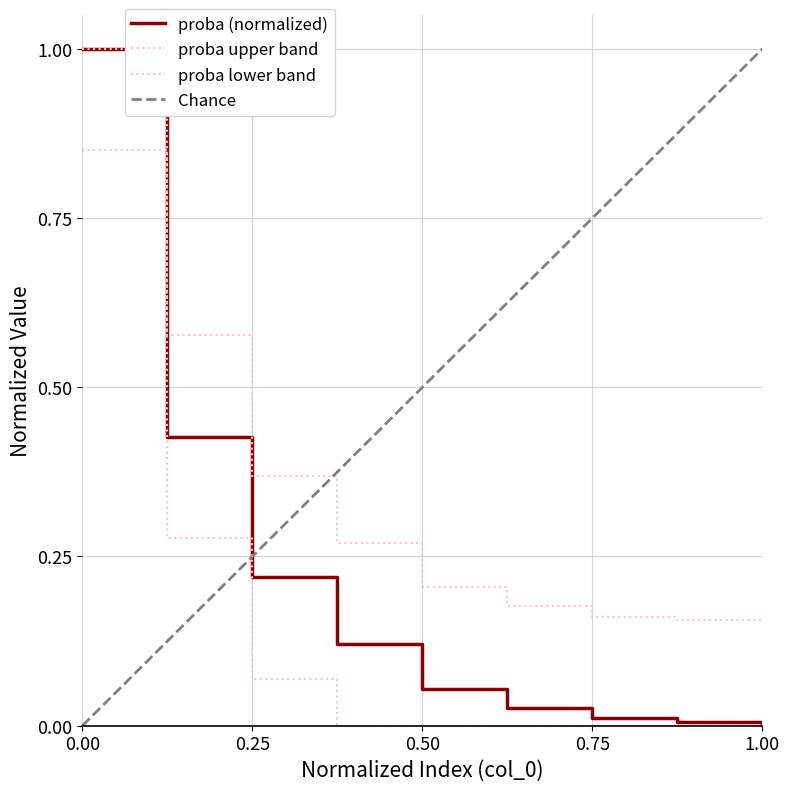

Is the value of proba at 1 greater than the value of veces at 3?

Yes